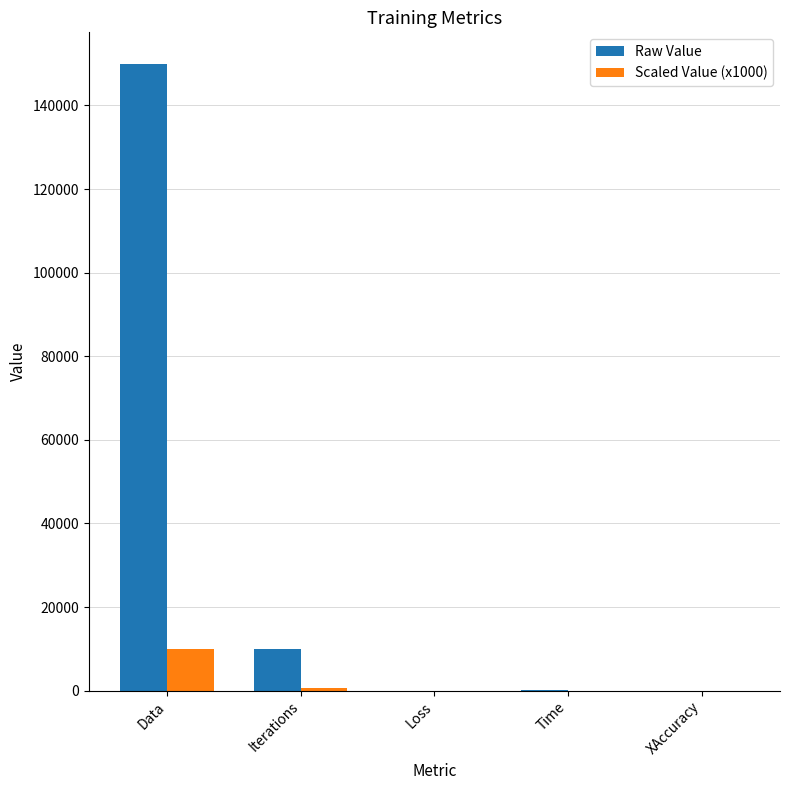

What is the total value across all series at Data?

160000.0